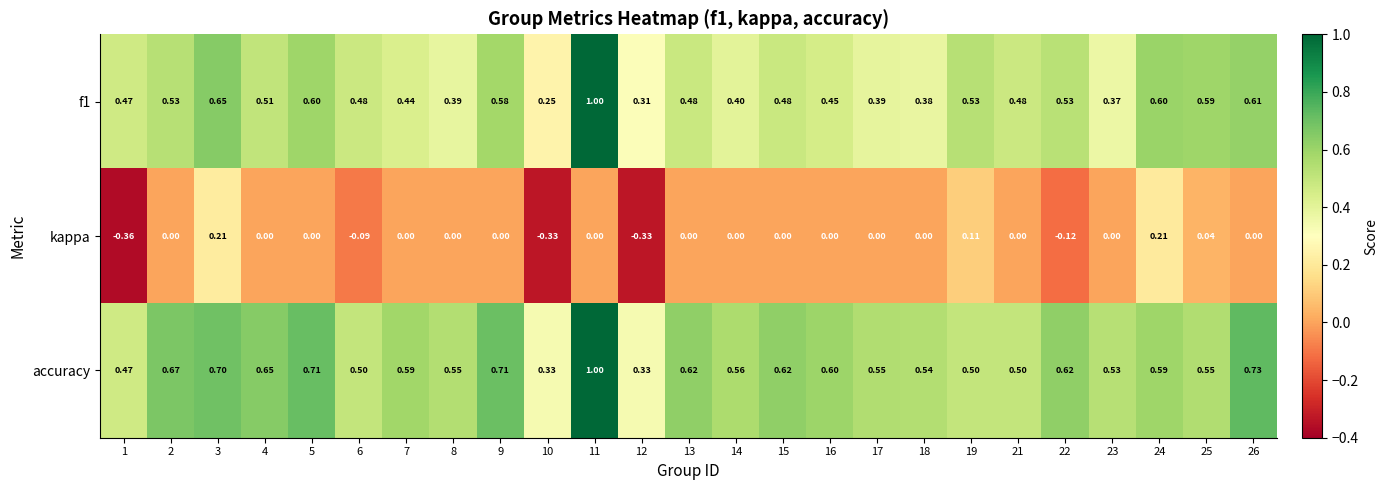

Which series has the largest total across all categories?

accuracy